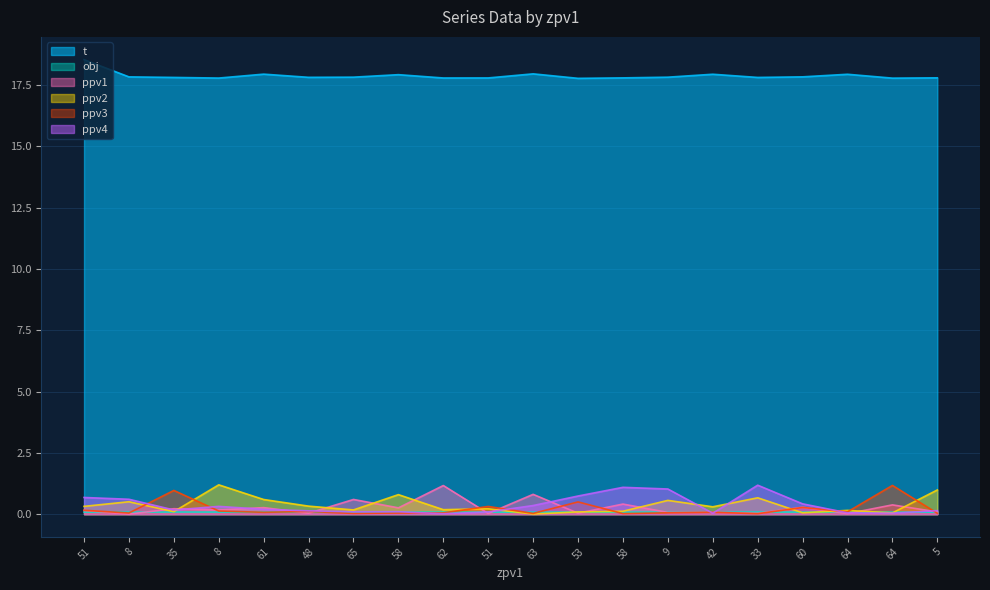

How many obj values are between 0 and 1?

20